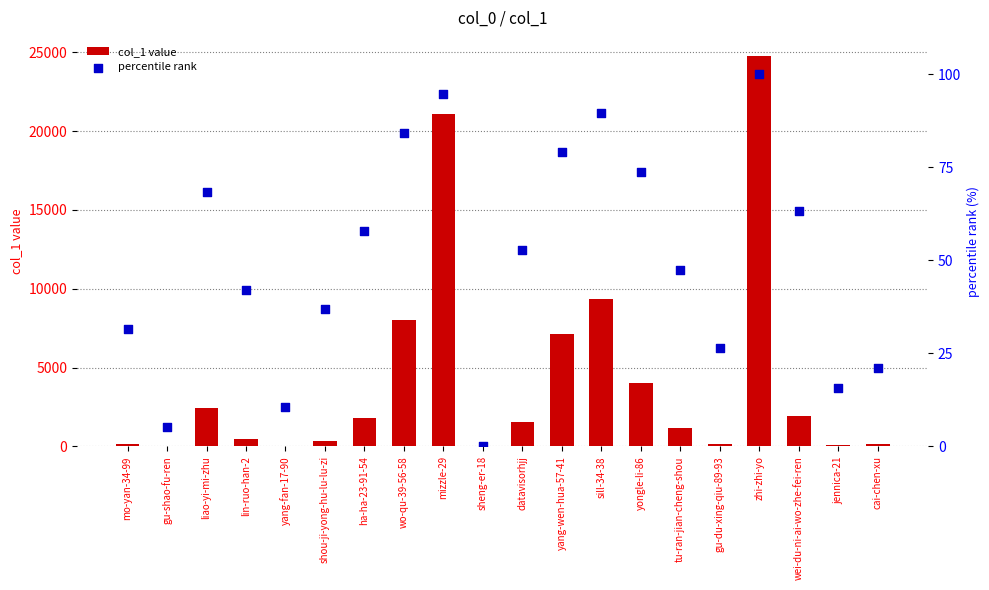

Which series has the widest spread of Y values?

col_1 value